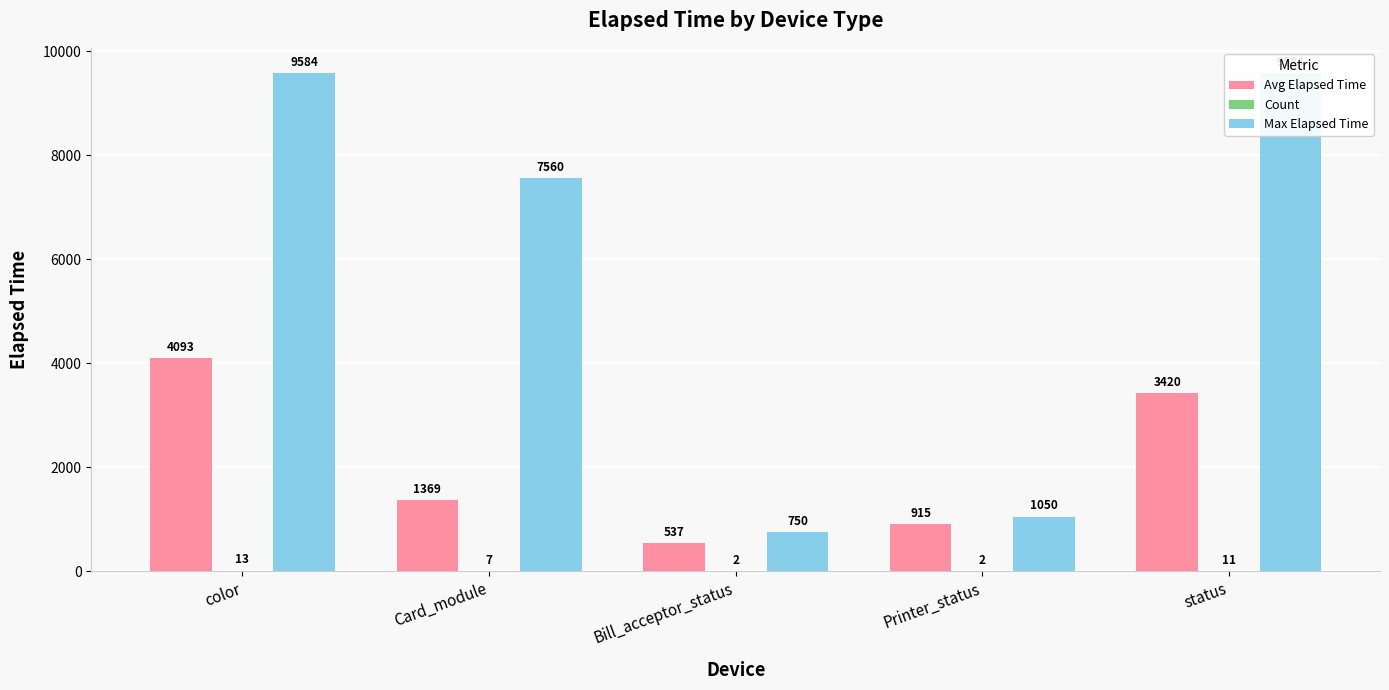

Which label corresponds to the largest value in the chart?

color